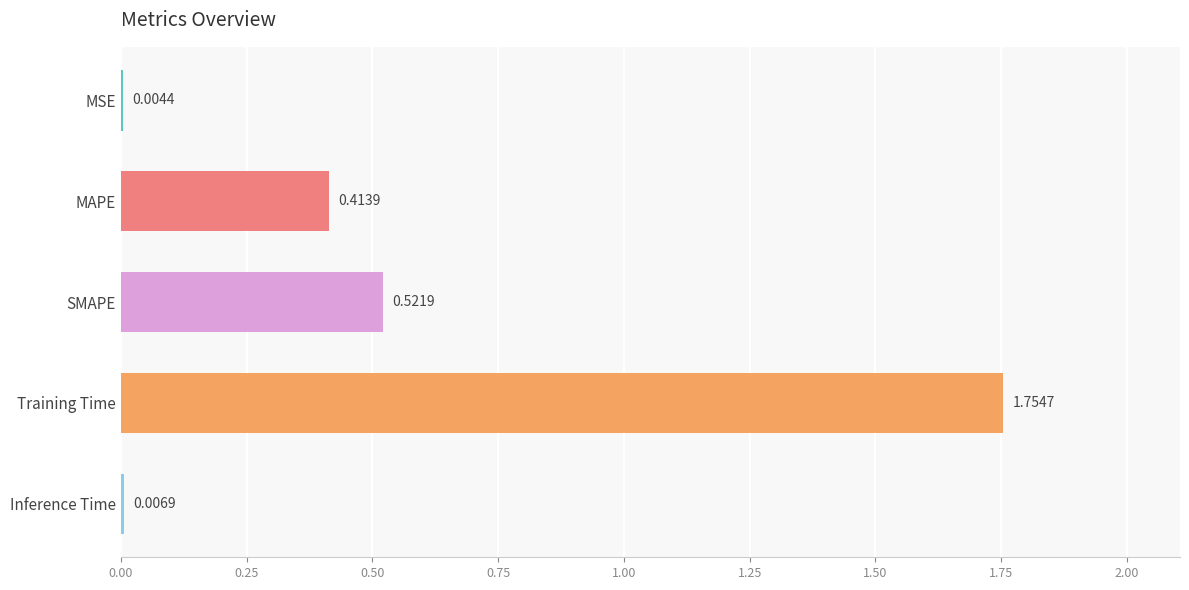

What is the change in value from MAPE to SMAPE?

+0.1